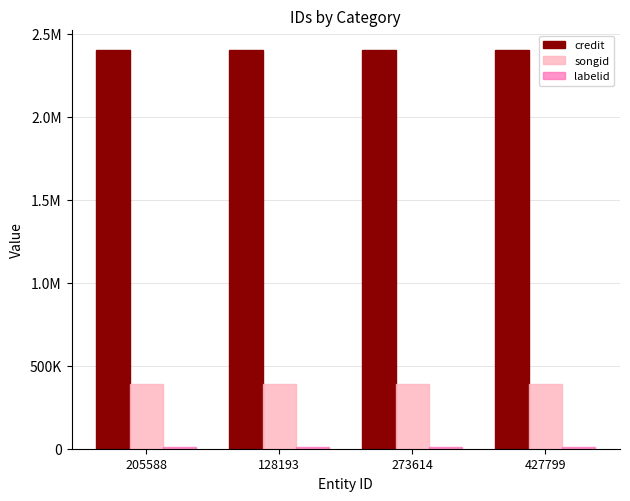

What position from the right is 427799?

1